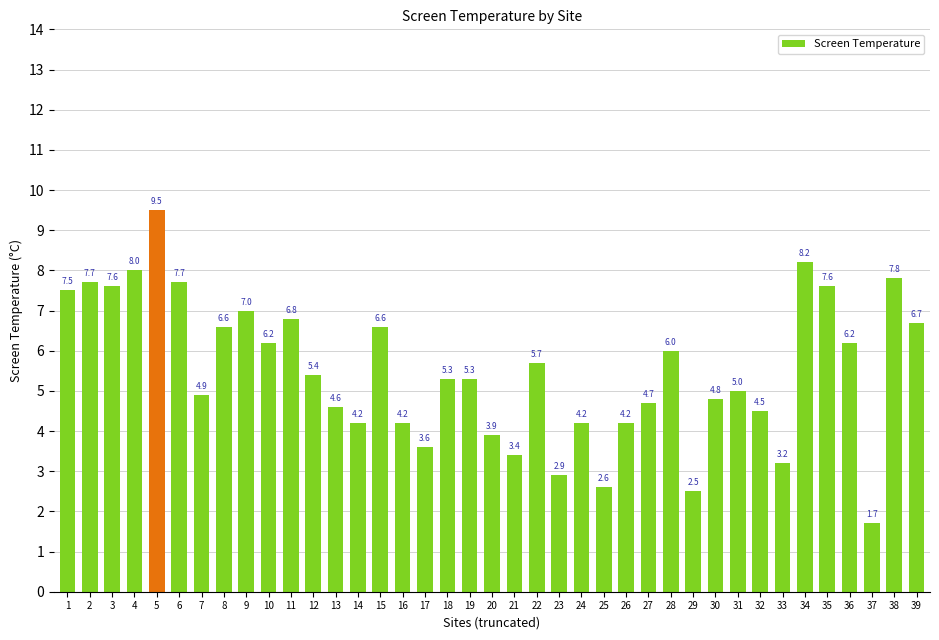

What is the difference between the second highest and second lowest values?

5.7